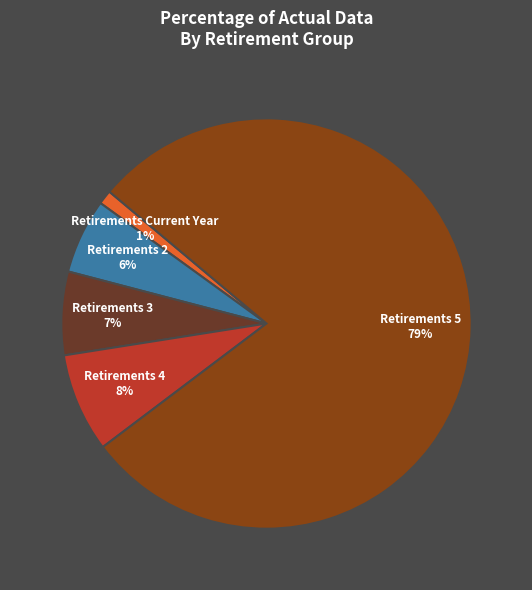

Is there a majority slice in this chart?

Yes